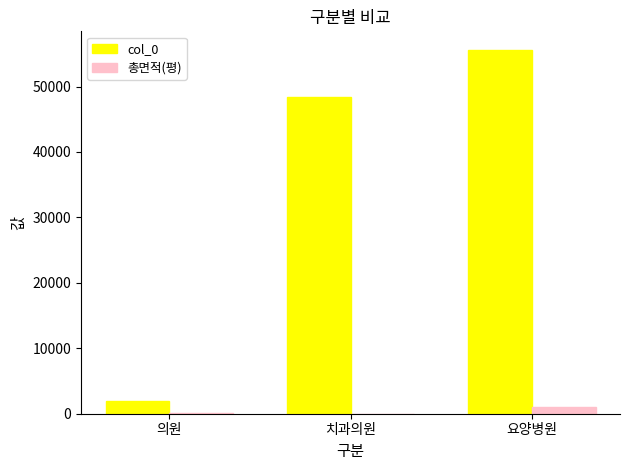

The value of col_0 at 요양병원 is 88058.8. True or false?

False